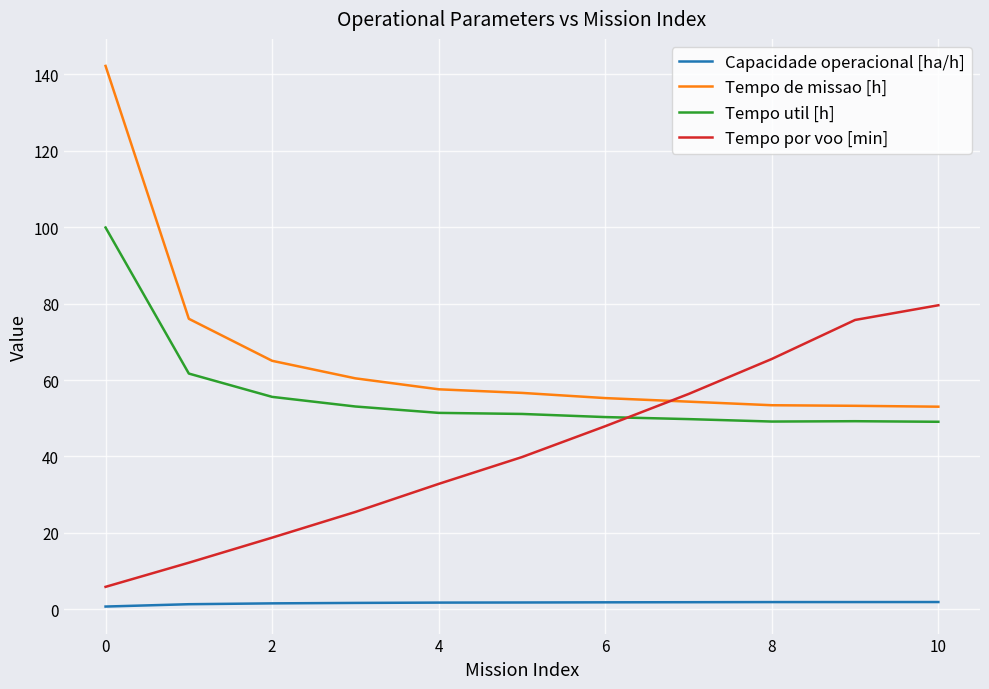

What is the minimum value for Tempo util [h]?

49.1